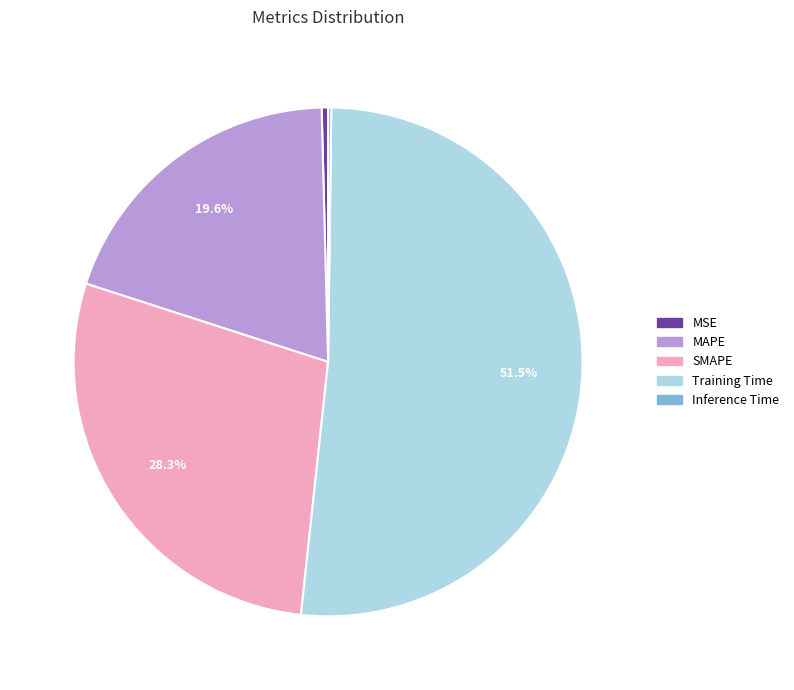

Which category has the biggest portion of the pie?

Training Time